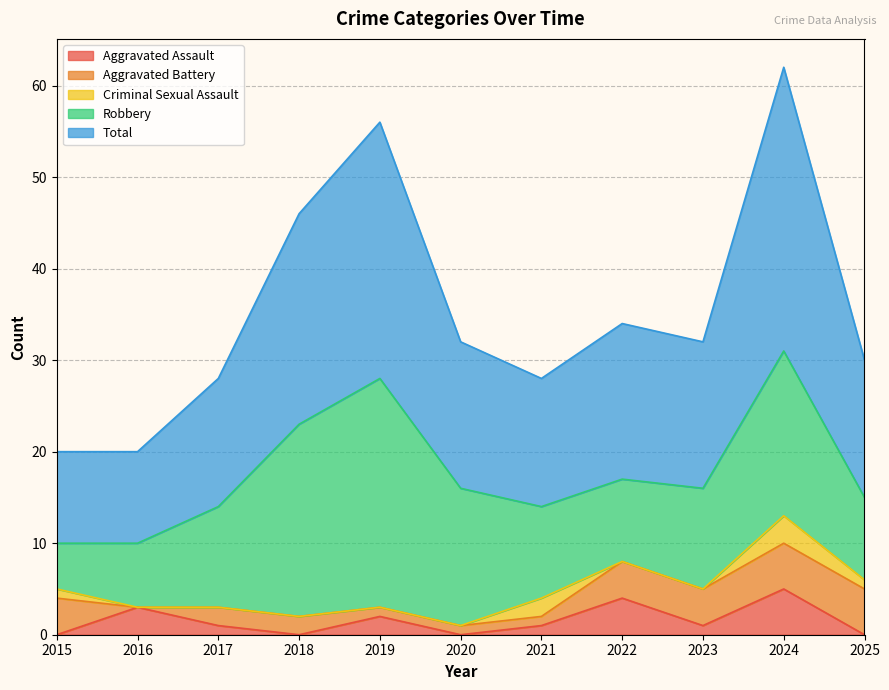

True or false: Aggravated Assault has a value of 2 at 2019.

True